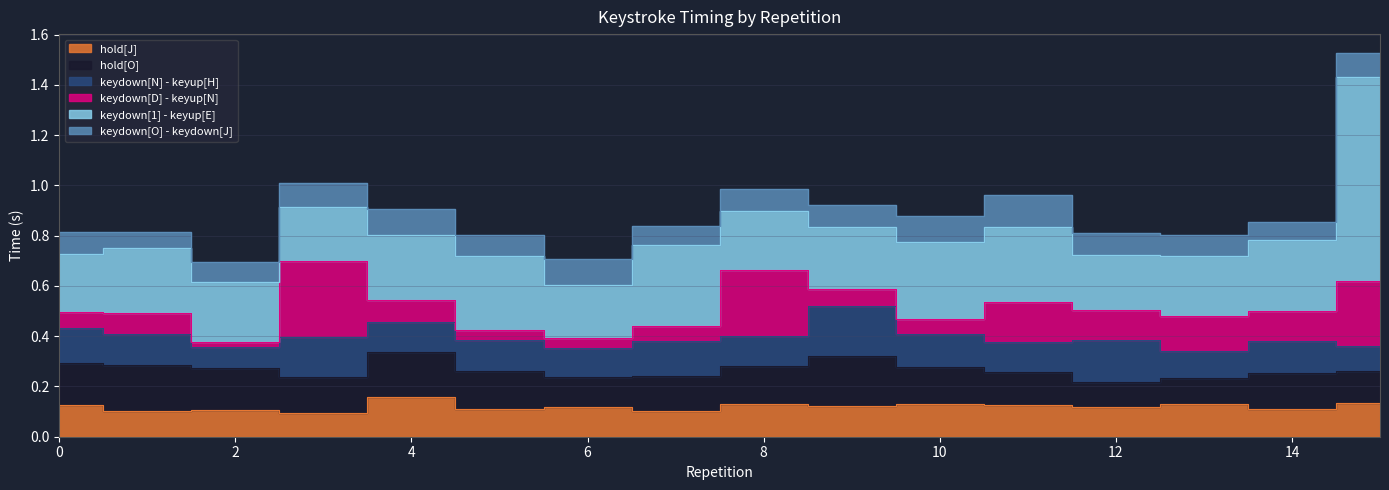

Rank the categories by hold[O] value from highest to lowest.

9, 1, 4, 2, 0, 8, 5, 10, 3, 14, 7, 11, 15, 6, 13, 12